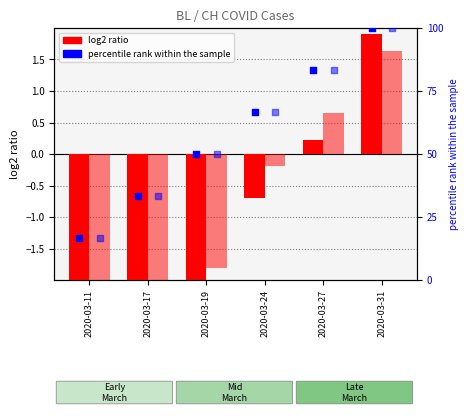

Which series has the largest total across all categories?

BL pct rank